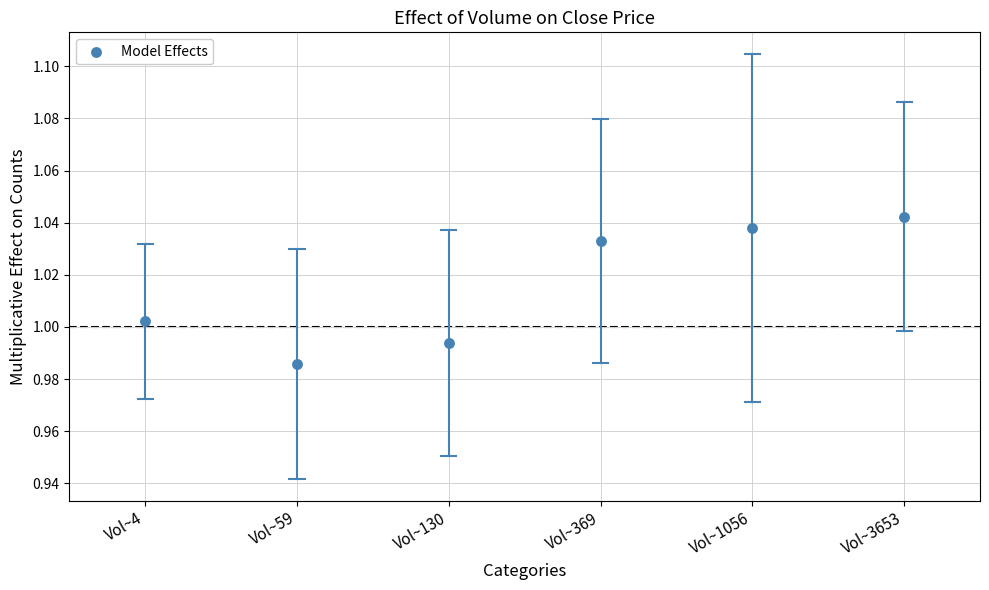

How many data points are displayed?

6